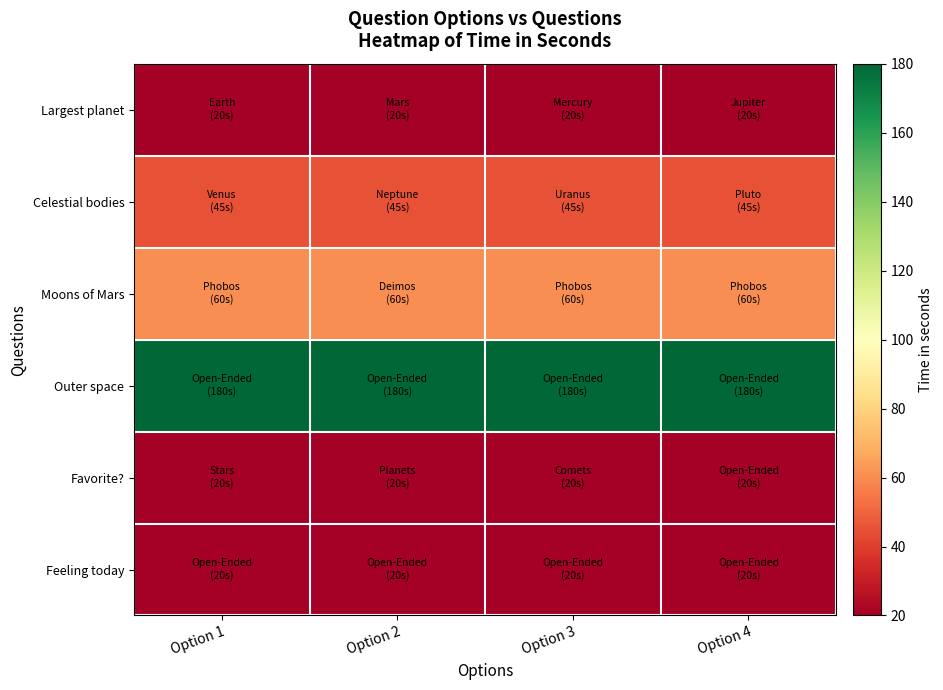

Reading left to right, transcribe all the data shown in this chart.

Largest planet: Option 1=20	Option 2=20	Option 3=20	Option 4=20
Celestial bodies: Option 1=45	Option 2=45	Option 3=45	Option 4=45
Moons of Mars: Option 1=60	Option 2=60	Option 3=60	Option 4=60
Outer space: Option 1=180	Option 2=180	Option 3=180	Option 4=180
Favorite?: Option 1=20	Option 2=20	Option 3=20	Option 4=20
Feeling today: Option 1=20	Option 2=20	Option 3=20	Option 4=20